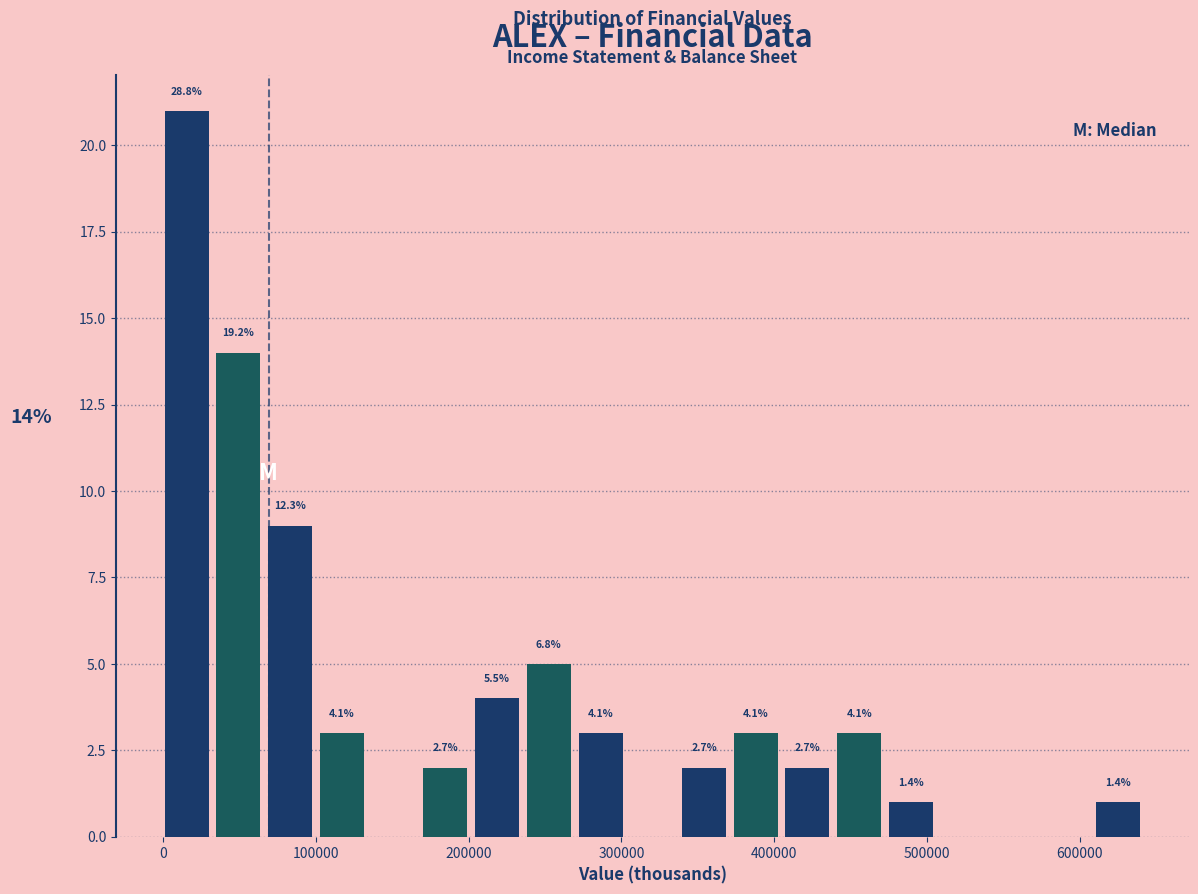

Read against the x-axis, roughly where is the centre of the tallest bar?

20000